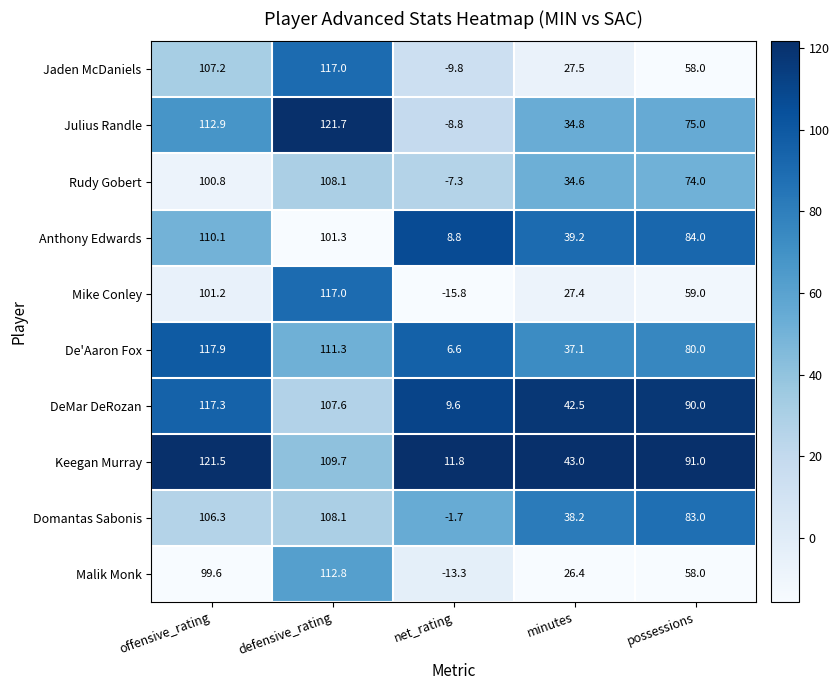

The value of De'Aaron Fox at offensive_rating is 168.0. True or false?

False